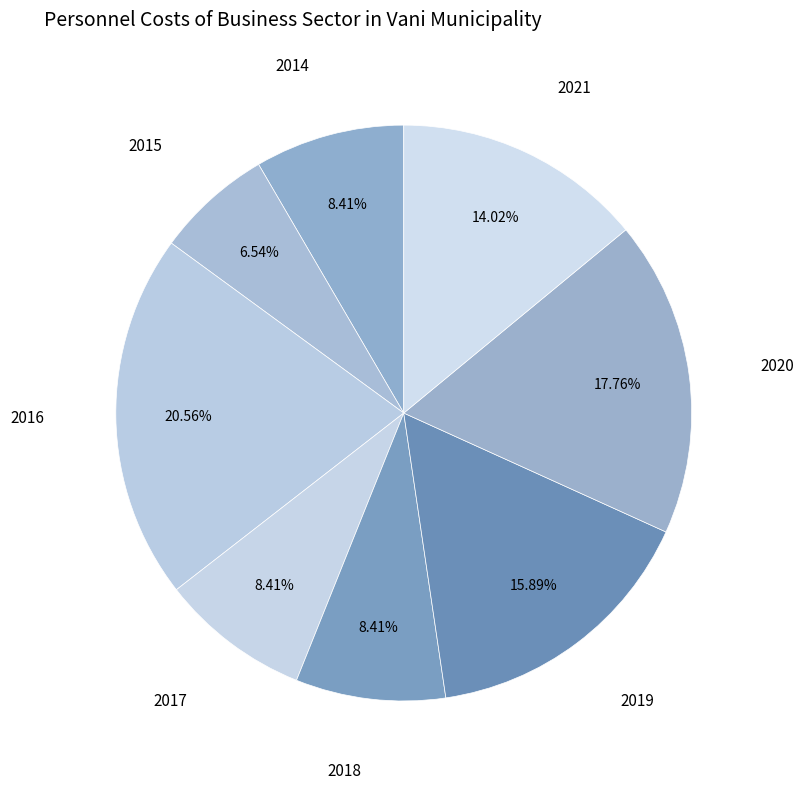

How many slices are in this pie chart?

8